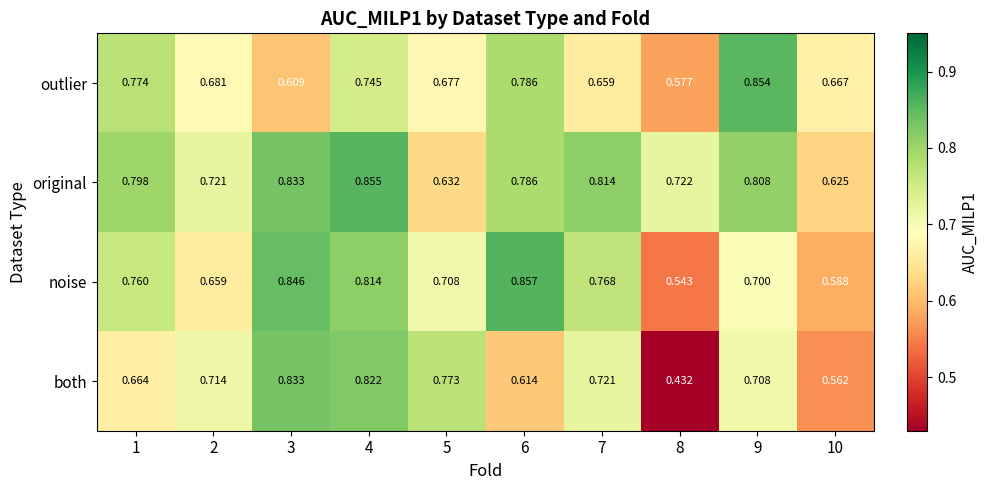

What is the total value across all series at 6?

3.0